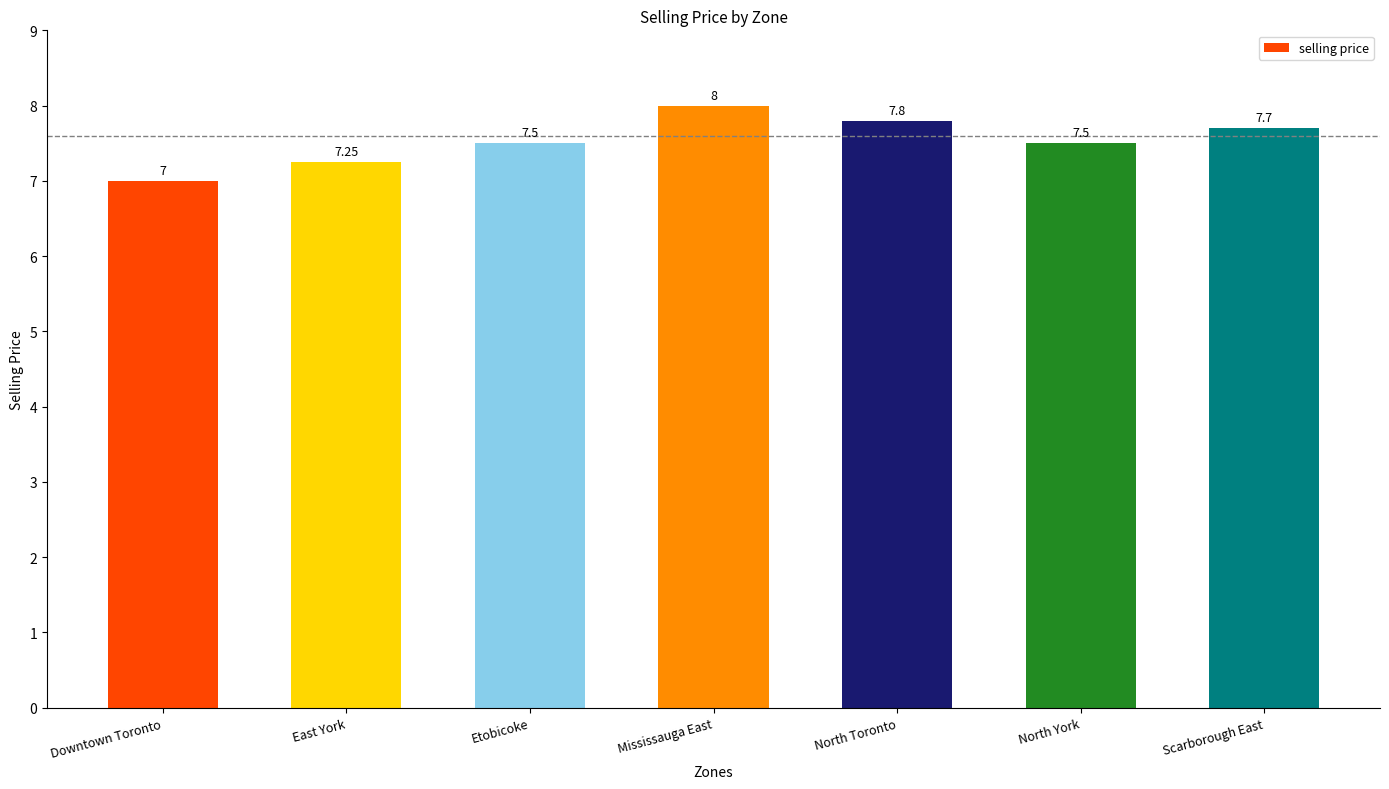

What is the difference between the values at North York and Scarborough East?

0.2